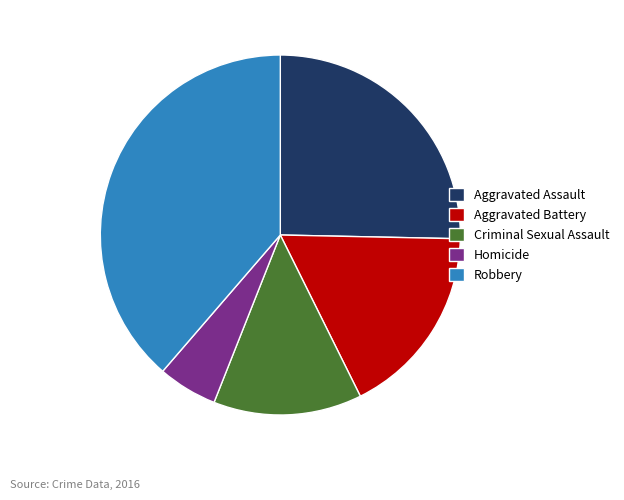

Do Robbery and Aggravated Battery together represent more than half of the pie?

Yes